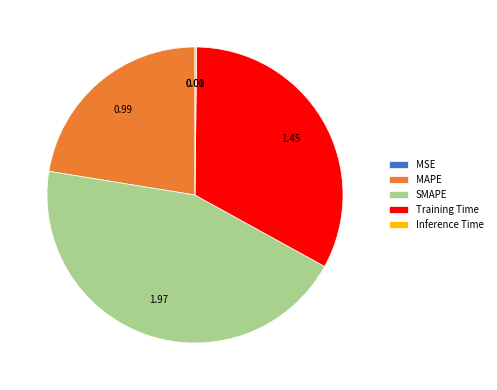

Is there any slice that represents more than half of the pie?

No